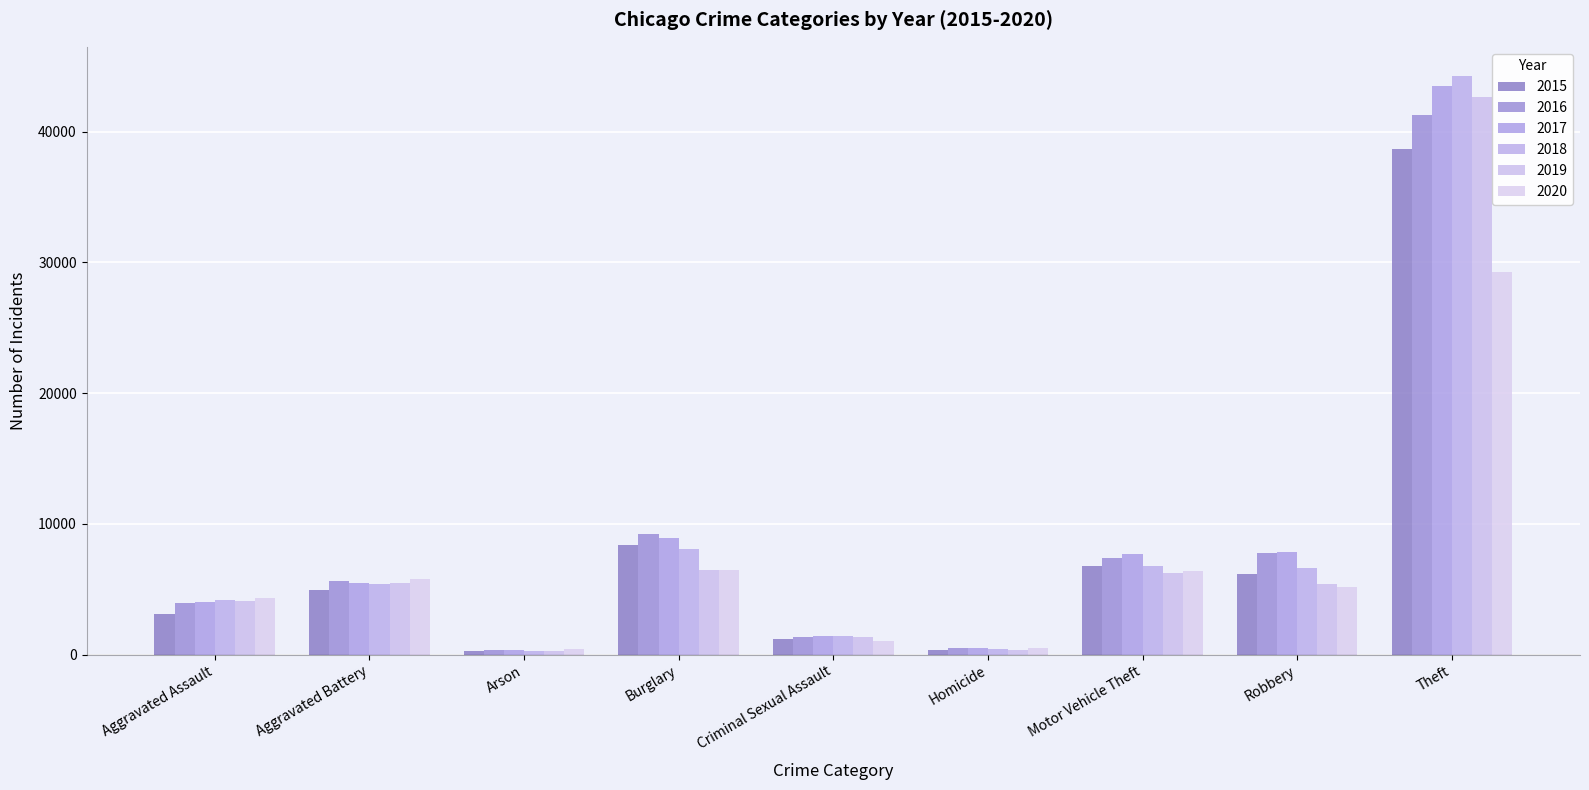

The value of 2016 at Homicide is 518. True or false?

True